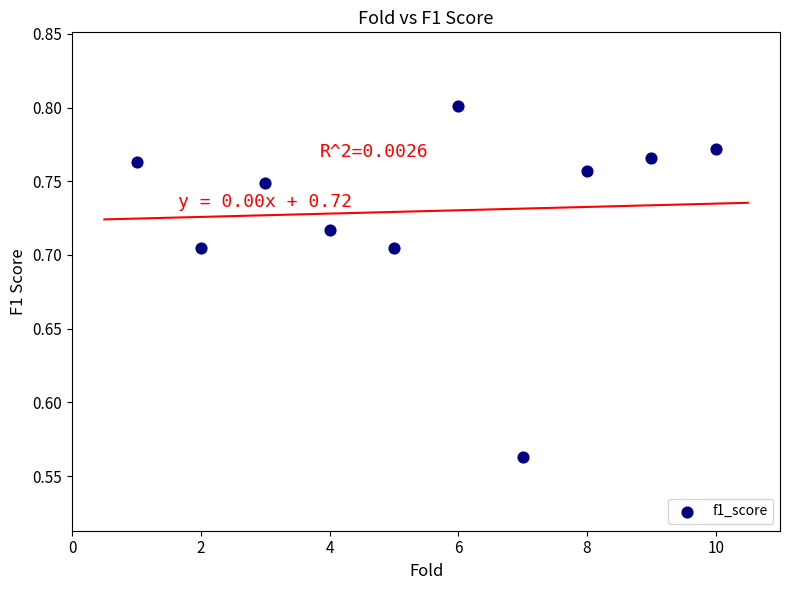

What is the range of X values (max minus min)?

9.0